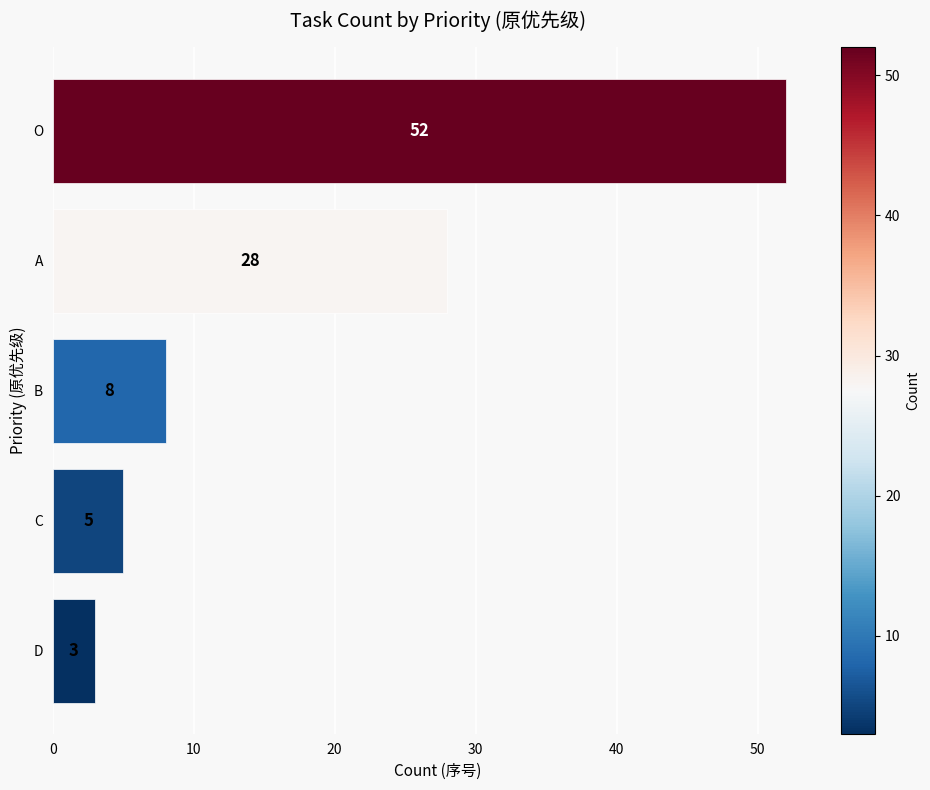

Between D and B, which is larger?

B